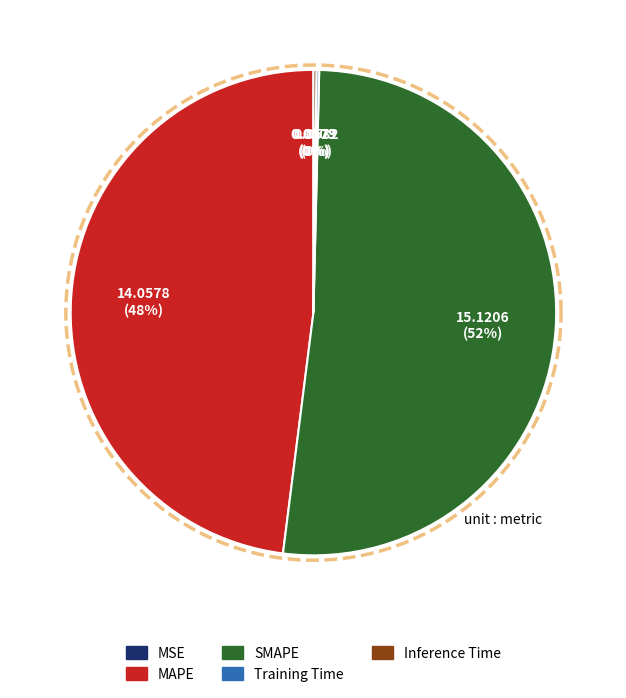

To the nearest percent, what is the average slice percentage?

20%